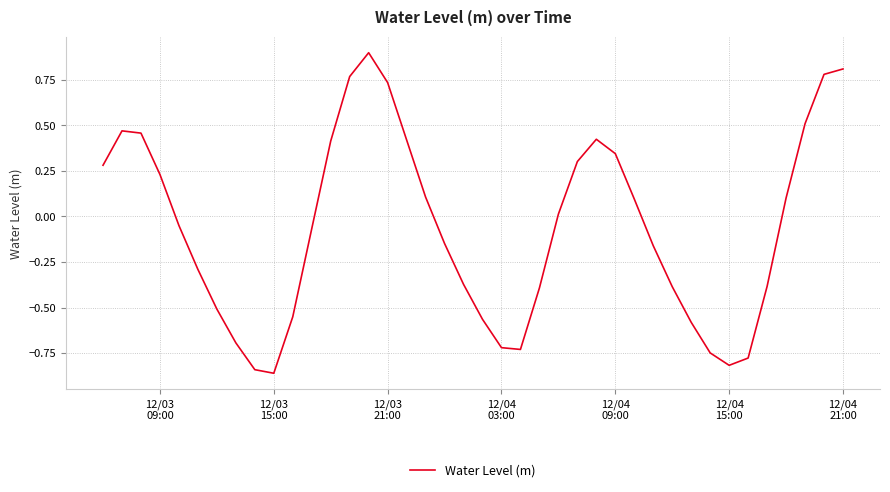

What is the difference between the maximum and minimum values?

1.8